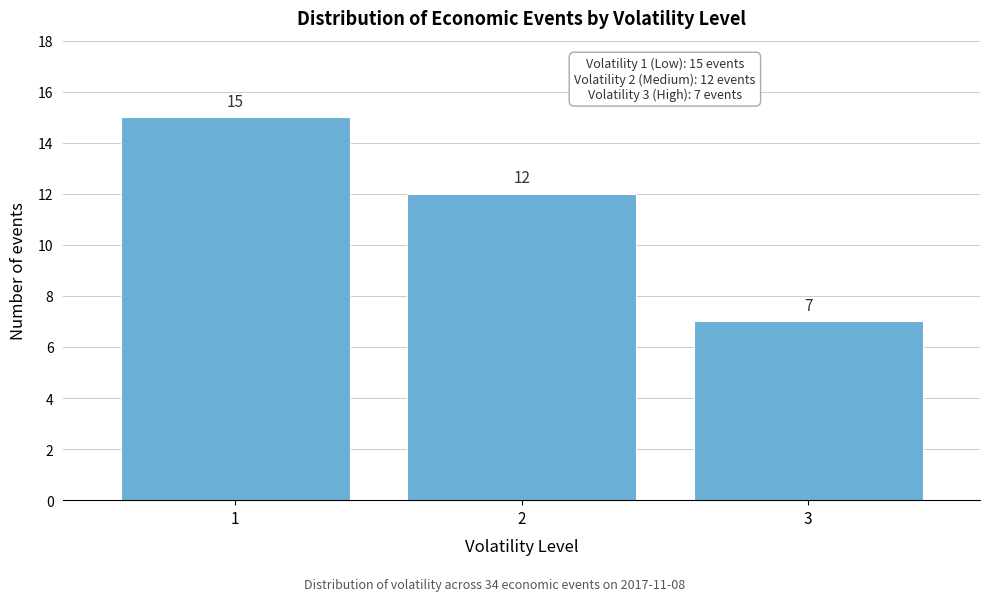

Reading left to right, what are all the values shown in this chart?

1=15	2=12	3=7